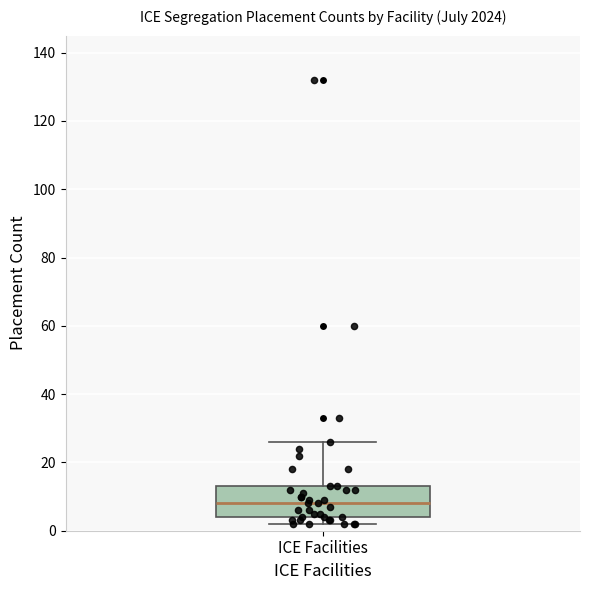

Transcribe this box plot: give where the median line is, the range the box spans, and where the two whiskers end, as read against the y-axis. The values are not printed on the chart, so give them approximately, as read against the axis.

median 8, box 4 to 14, whiskers 2 to 26